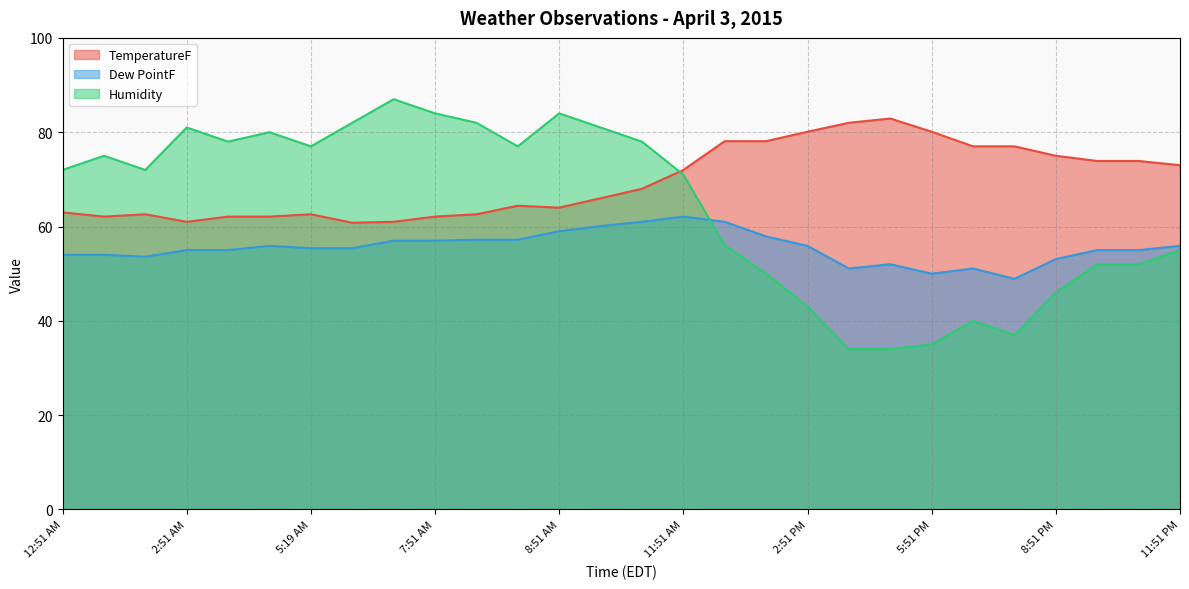

True or false: Dew PointF and TemperatureF cross at least once.

False